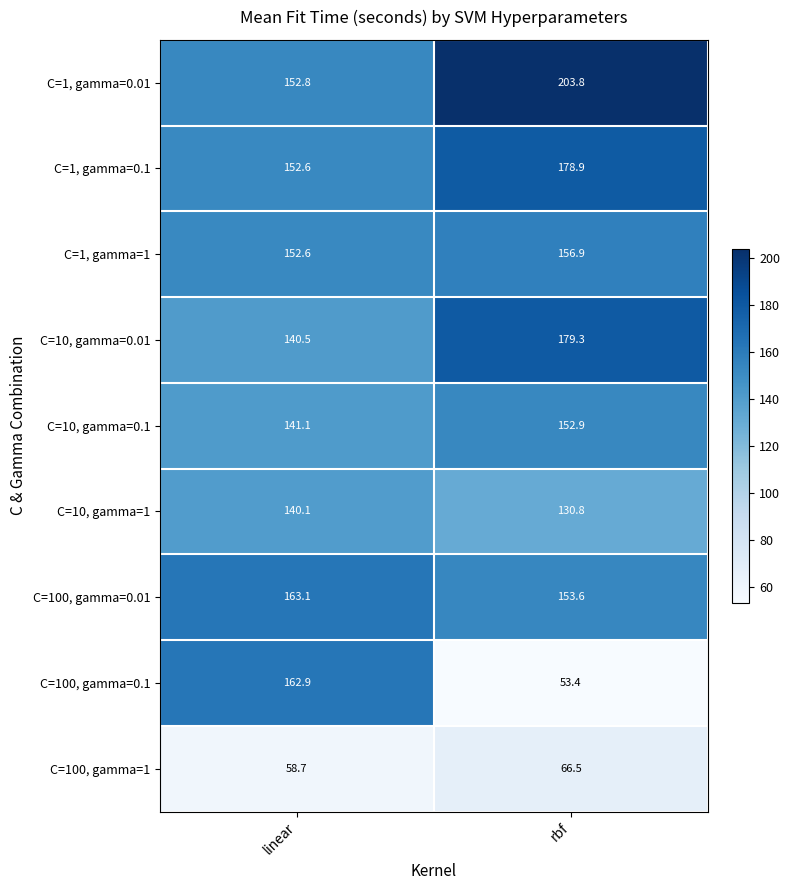

Which series changed the most between linear and rbf?

C=100, gamma=0.1